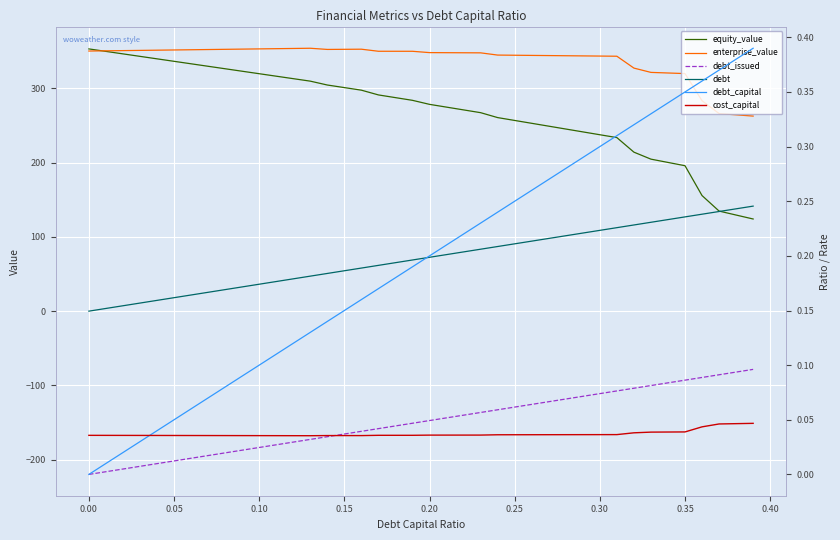

Is the value of debt_capital at 19 greater than the value of cost_capital at 0.40?

Yes